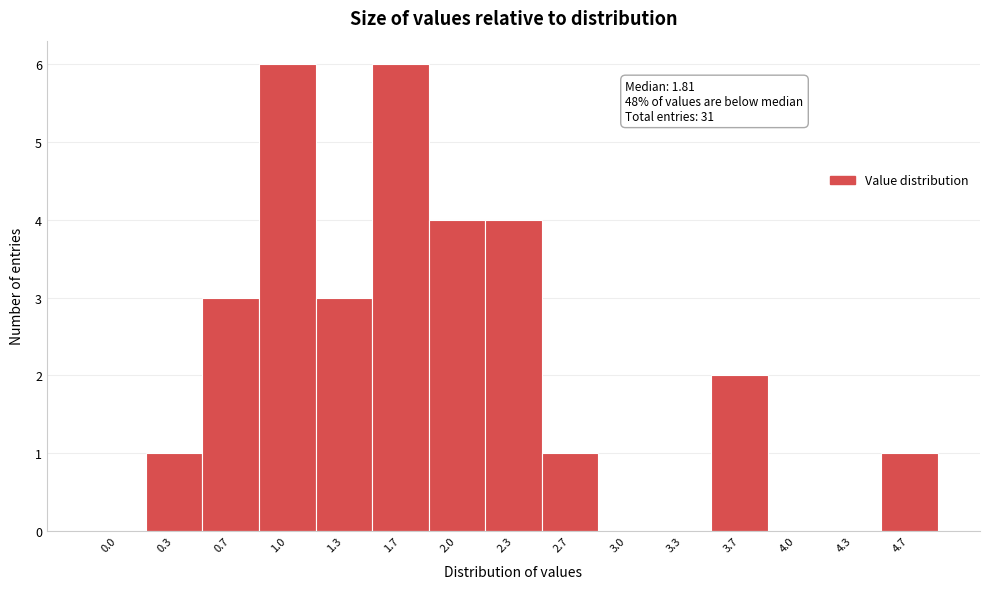

Reading left to right, transcribe all the data shown in this chart.

0.0=0	0.3=1	0.7=3	1.0=6	1.3=3	1.7=6	2.0=4	2.3=4	2.7=1	3.0=0	3.3=0	3.7=2	4.0=0	4.3=0	4.7=1